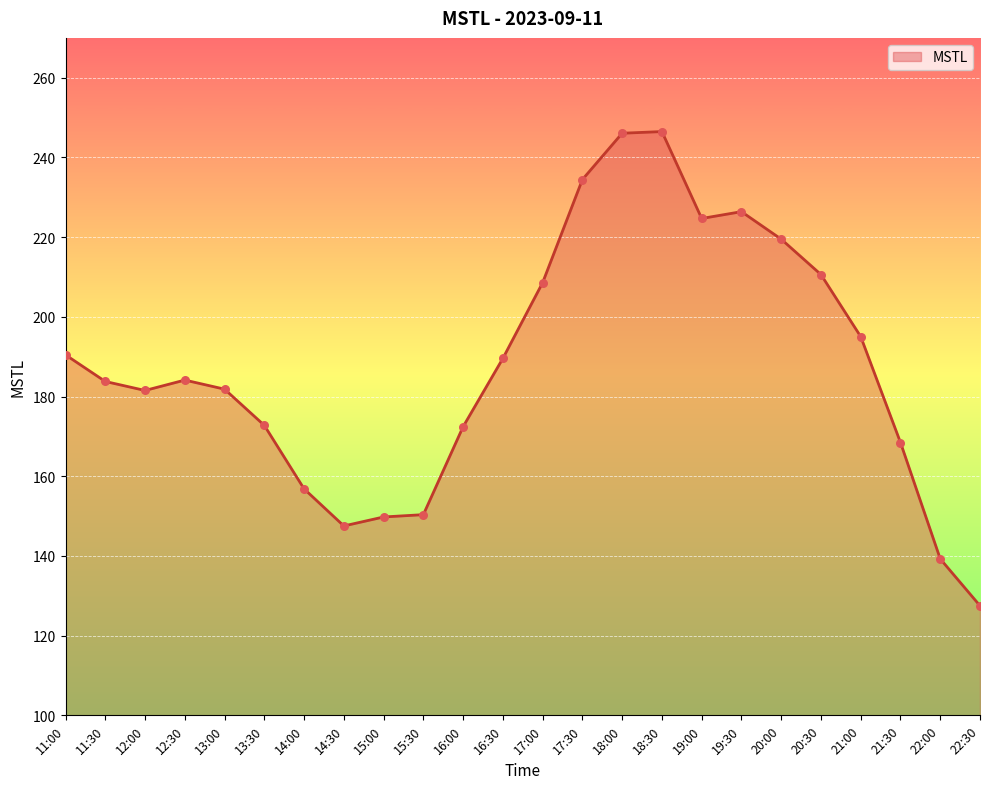

What is the ratio of the value at 12:00 to the value at 14:00?

1.2